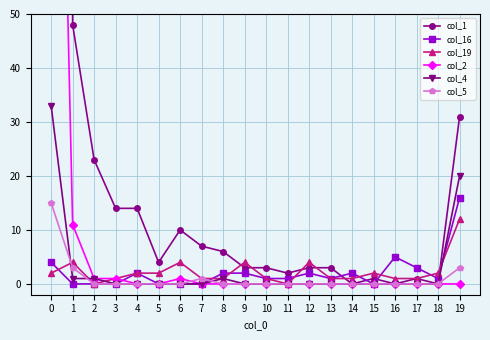

At which category does col_4 reach its first local peak?

8